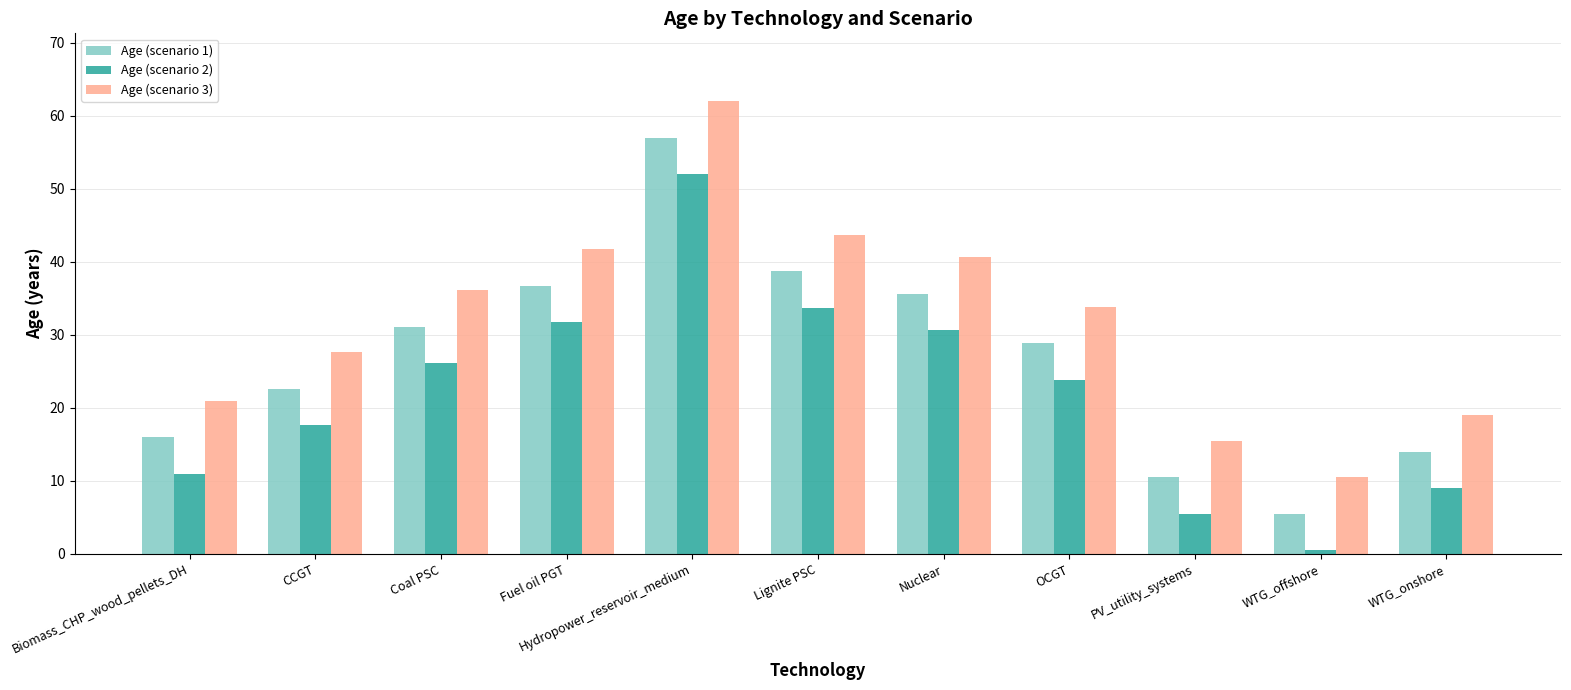

What is the difference between the Age (scenario 2) values at WTG_onshore and PV_utility_systems?

3.5